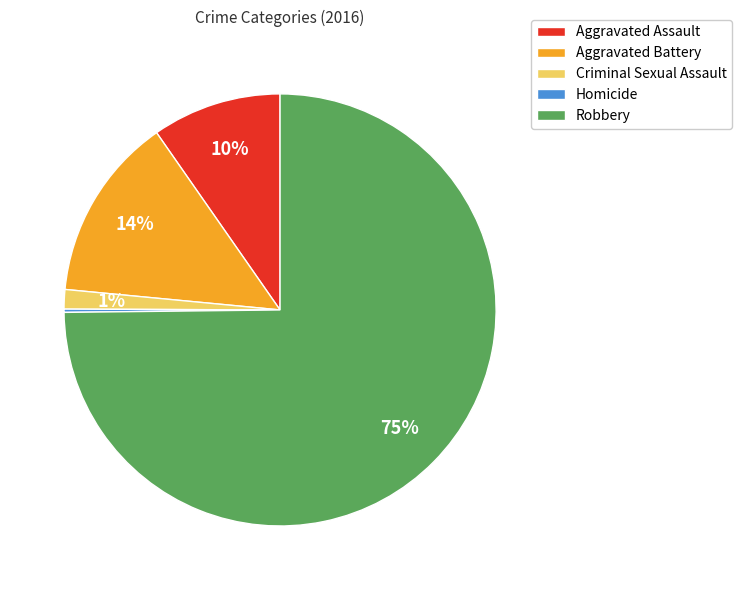

Between Aggravated Battery and Robbery, which is larger?

Robbery